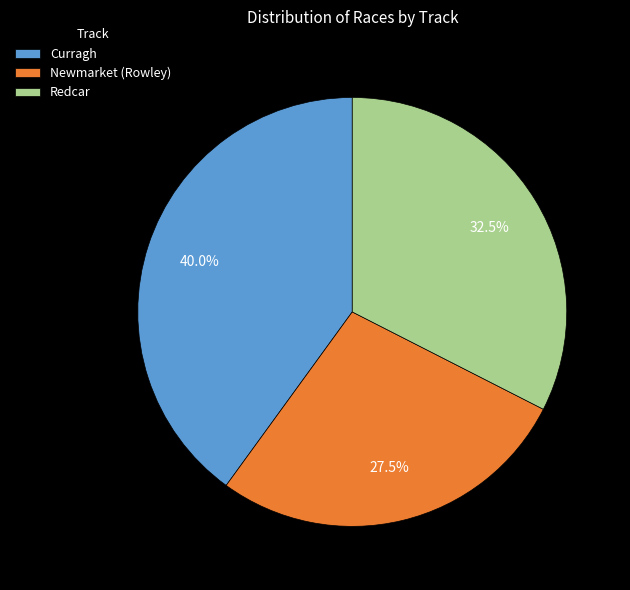

To the nearest percent, what is the difference between the Newmarket (Rowley) and Curragh slice percentages?

12%